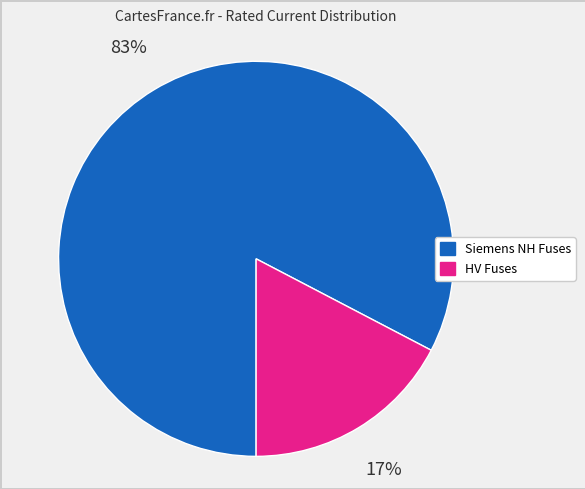

To the nearest percent, what portion does Siemens NH Fuses represent?

83%